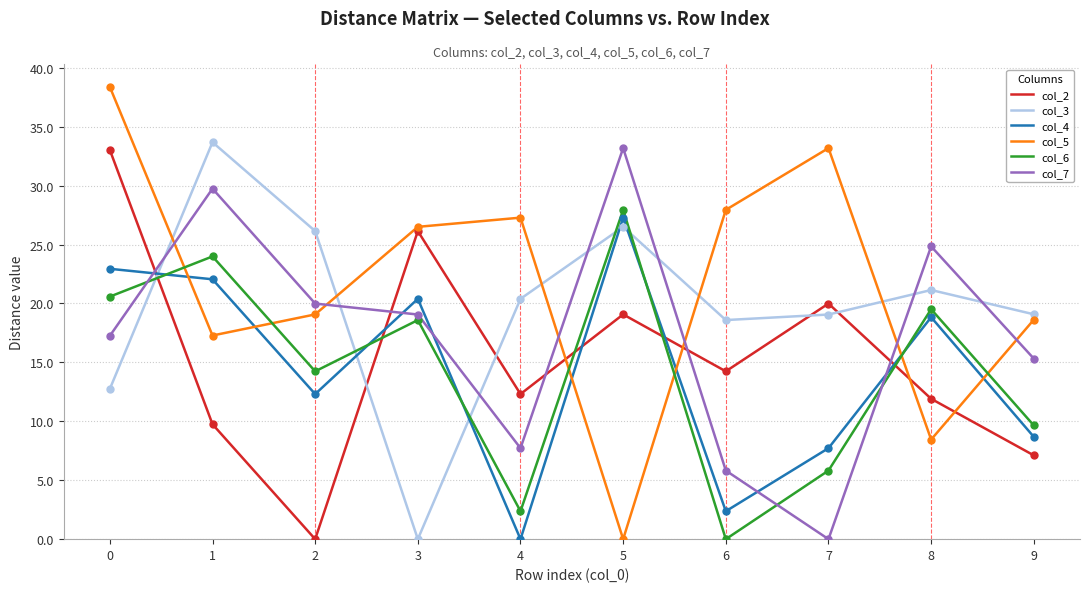

At which category does col_2 reach its first local valley?

2